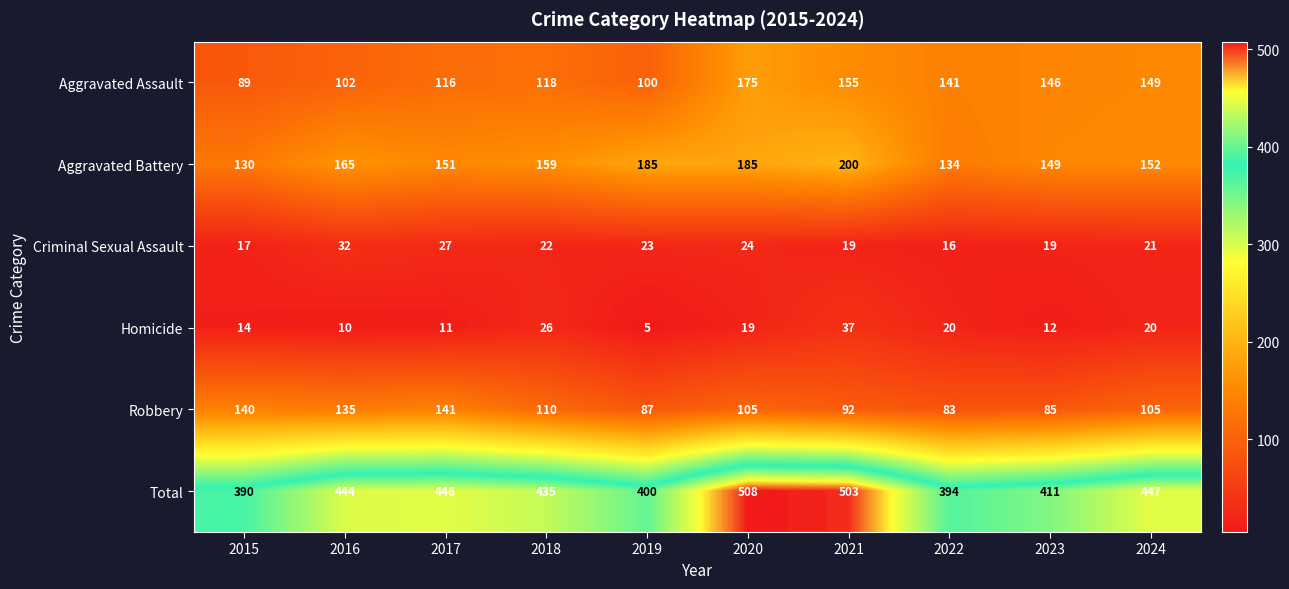

What is the spread (max minus min) of values at 2020?

489